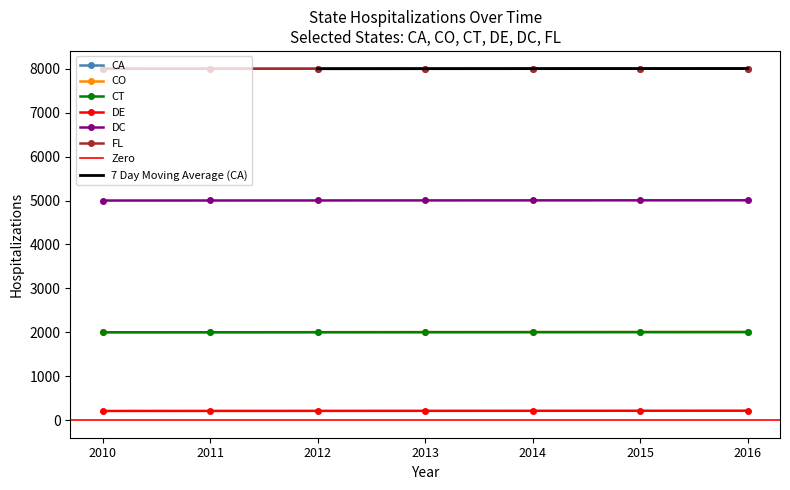

What is the difference between the highest and lowest values at 2010?

7791